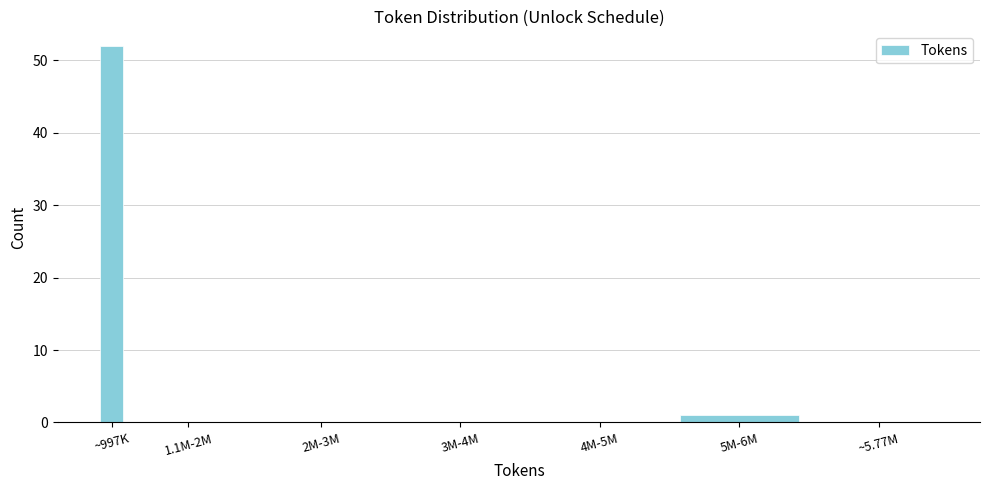

Reading right to left, what are all the values shown in this chart?

~5.77M=0	5M-6M=1	4M-5M=0	3M-4M=0	2M-3M=0	1.1M-2M=0	~997K=52